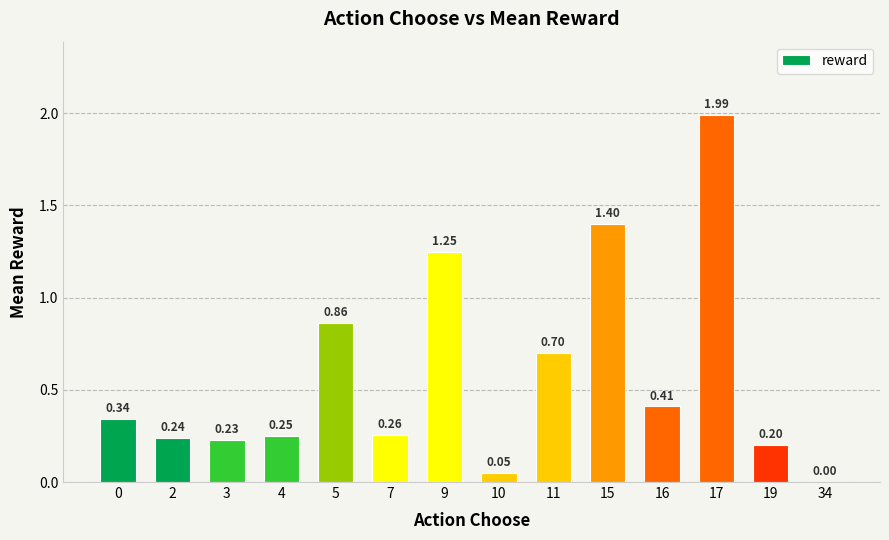

What is the difference between the values at 0 and 17?

1.6